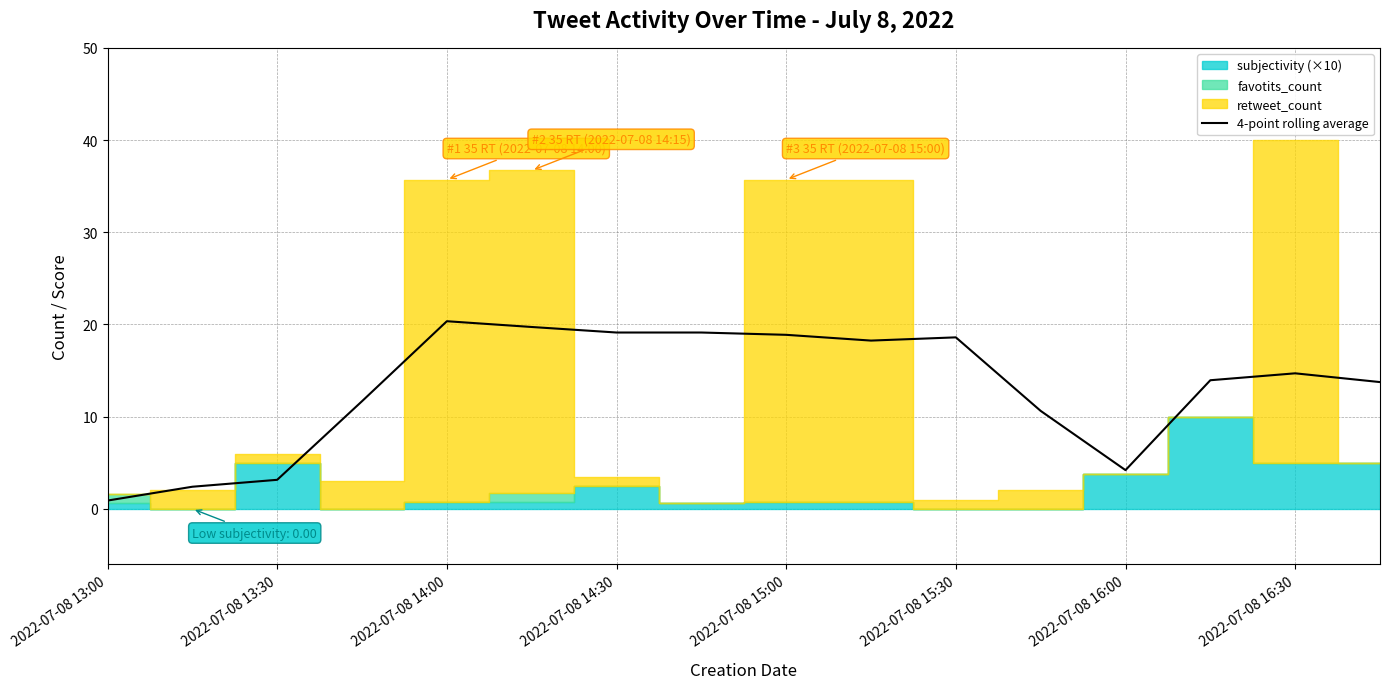

How many interior local valleys (lower than both neighbors) does the data have?

2